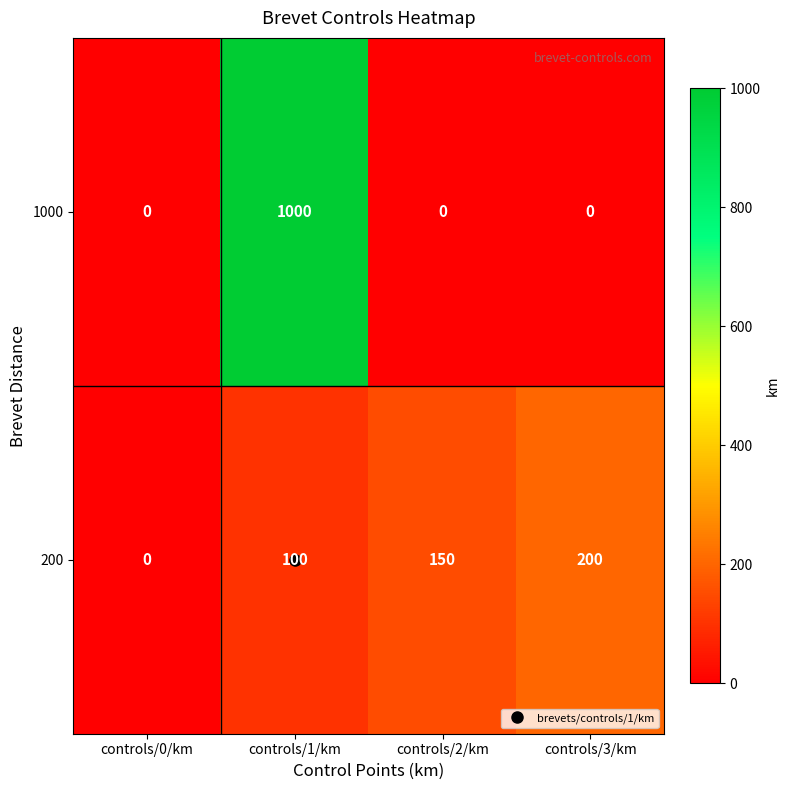

List the series in order of their peak value, highest first.

1000, 200